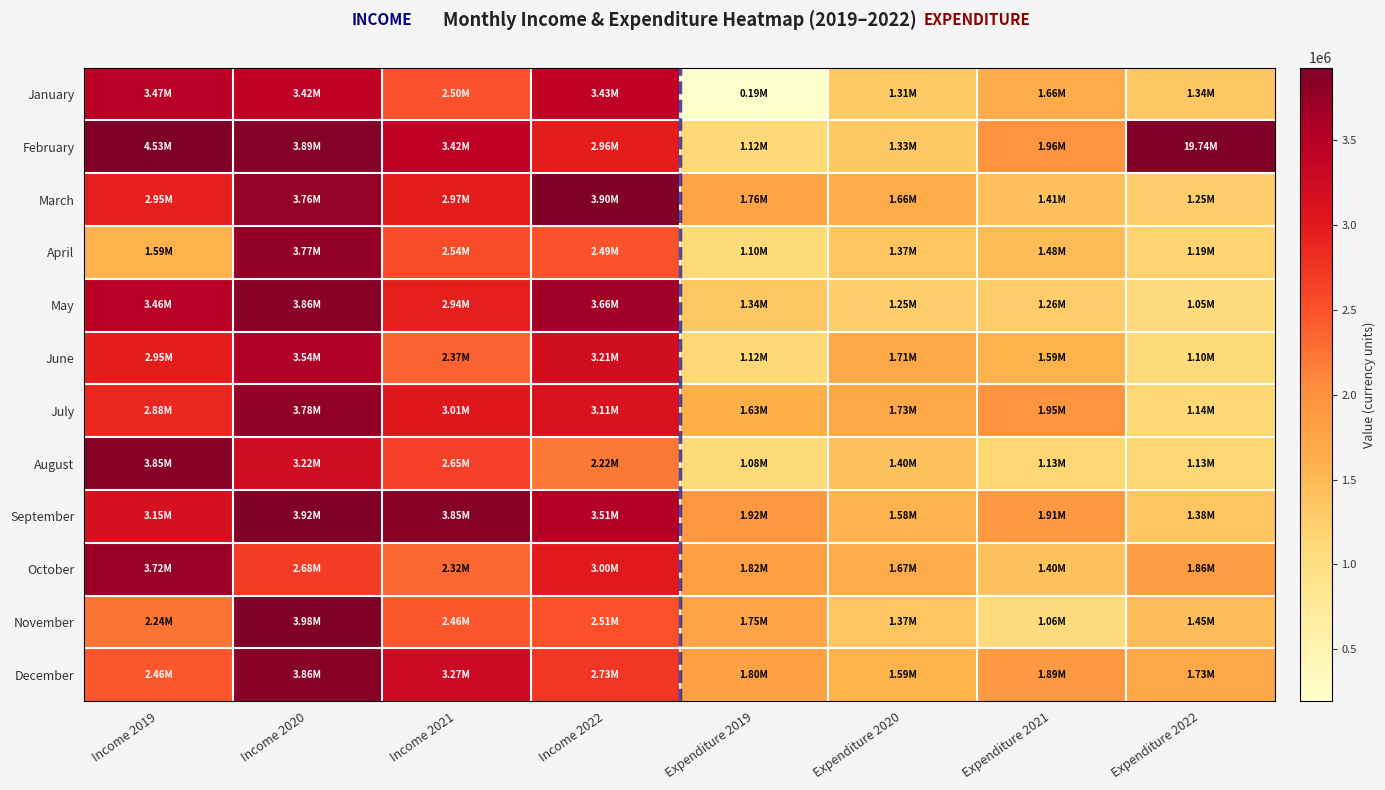

Which series has the largest range (max minus min)?

February